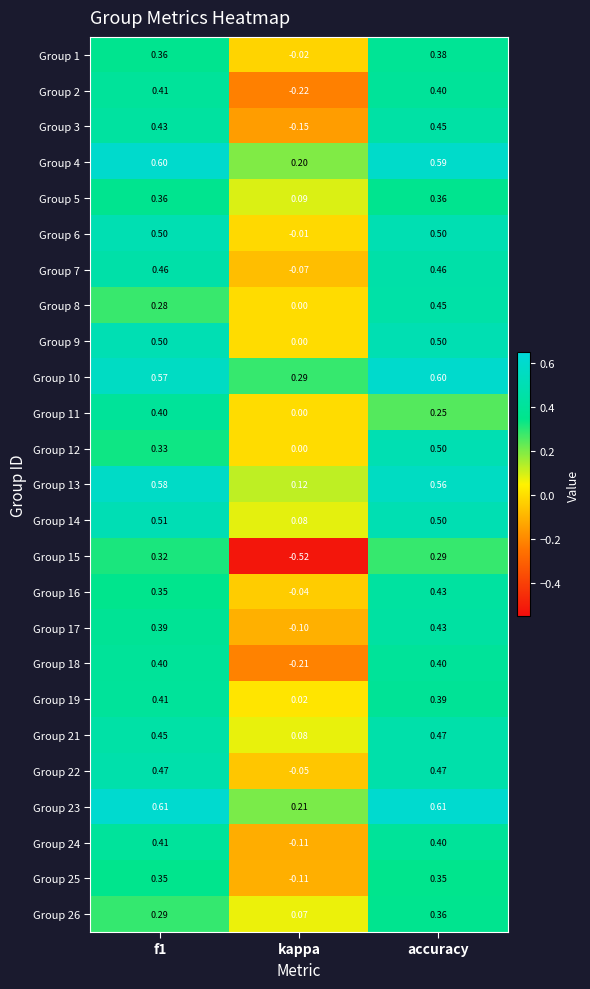

At which label is Group 21 closest to 0?

kappa